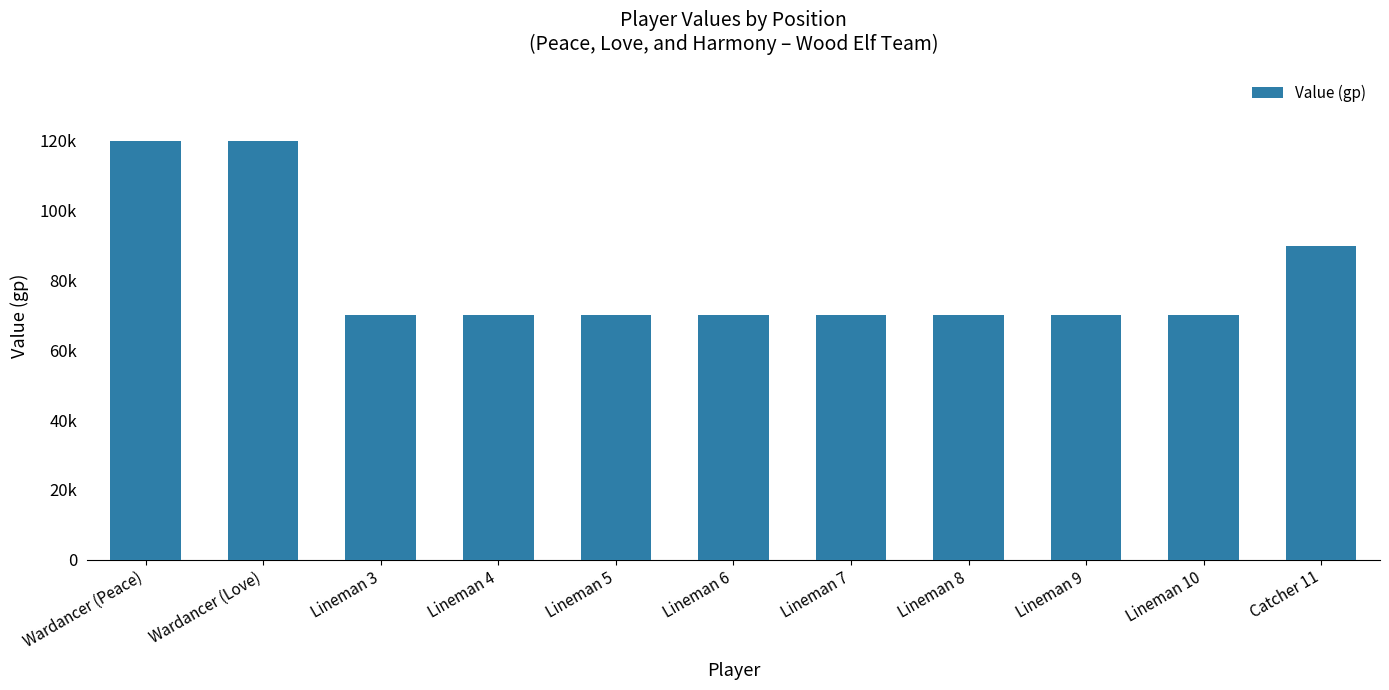

What is the sum of the values at Catcher 11 and Lineman 8?

160000